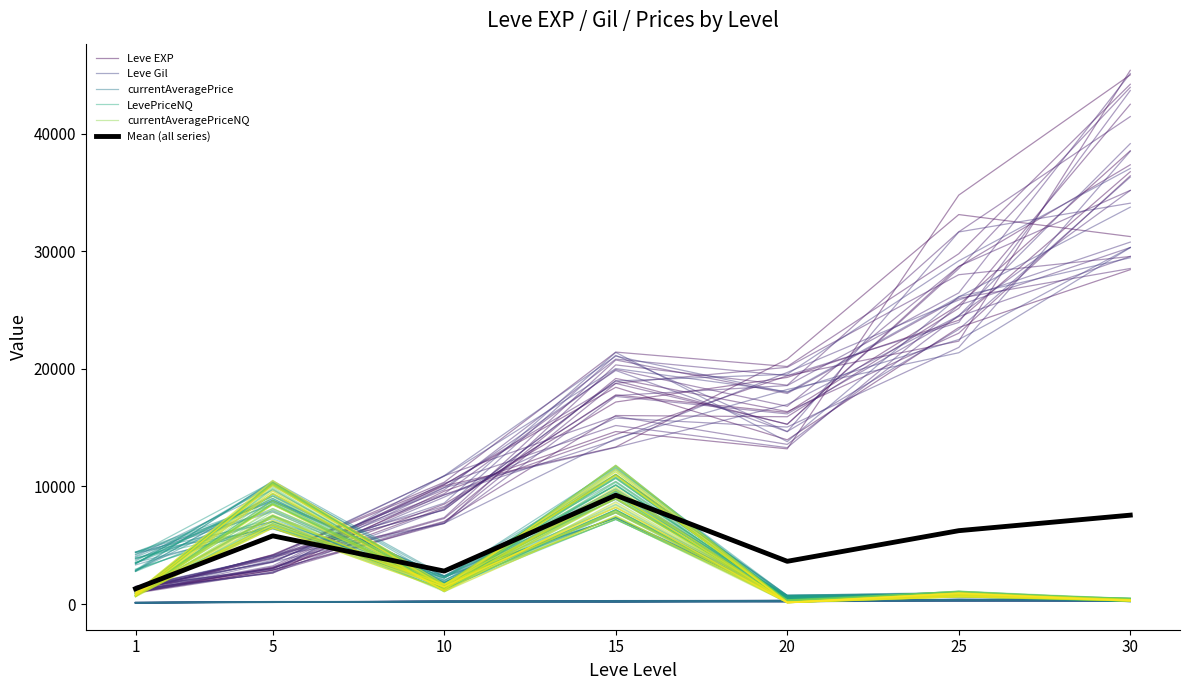

What is the total value across all series at 15?

58679.4